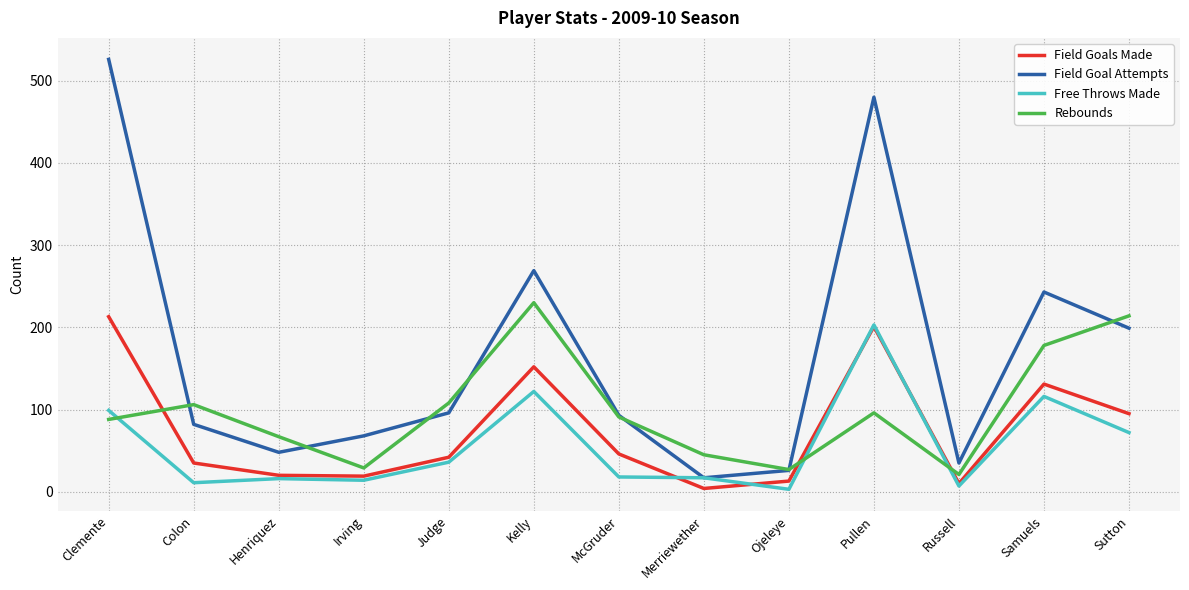

What is the highest value of the Field Goals Made series?

213